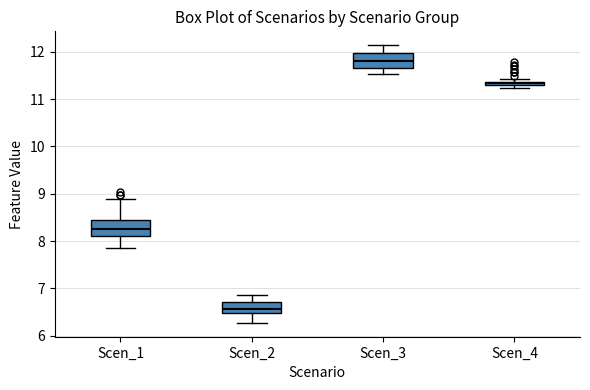

Which box has the lowest median line?

Scen_2